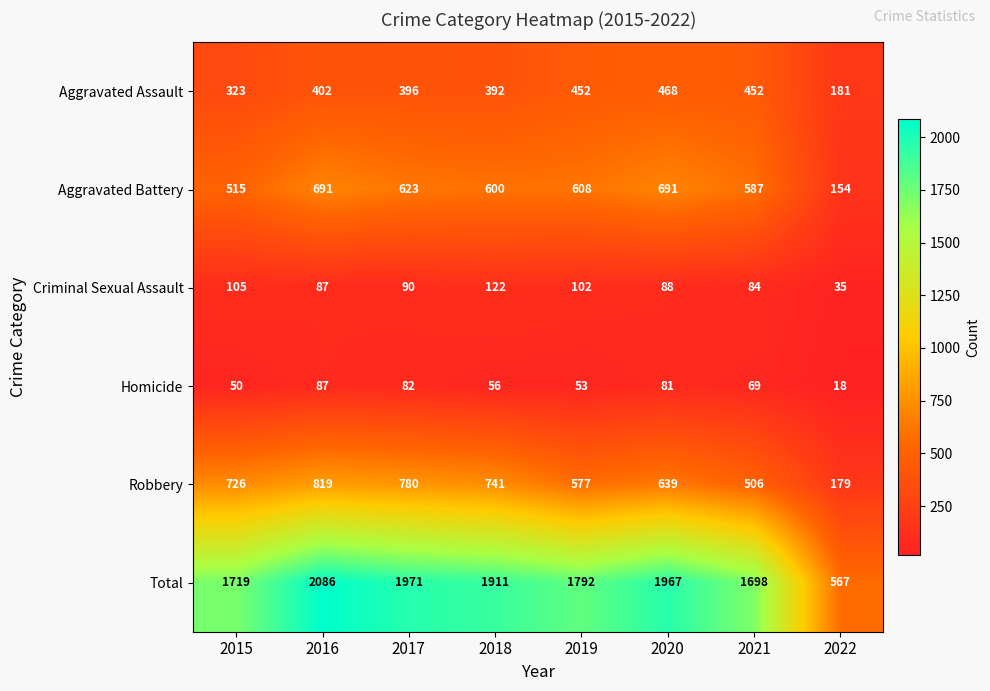

What is the total value across all series at 2020?

3934